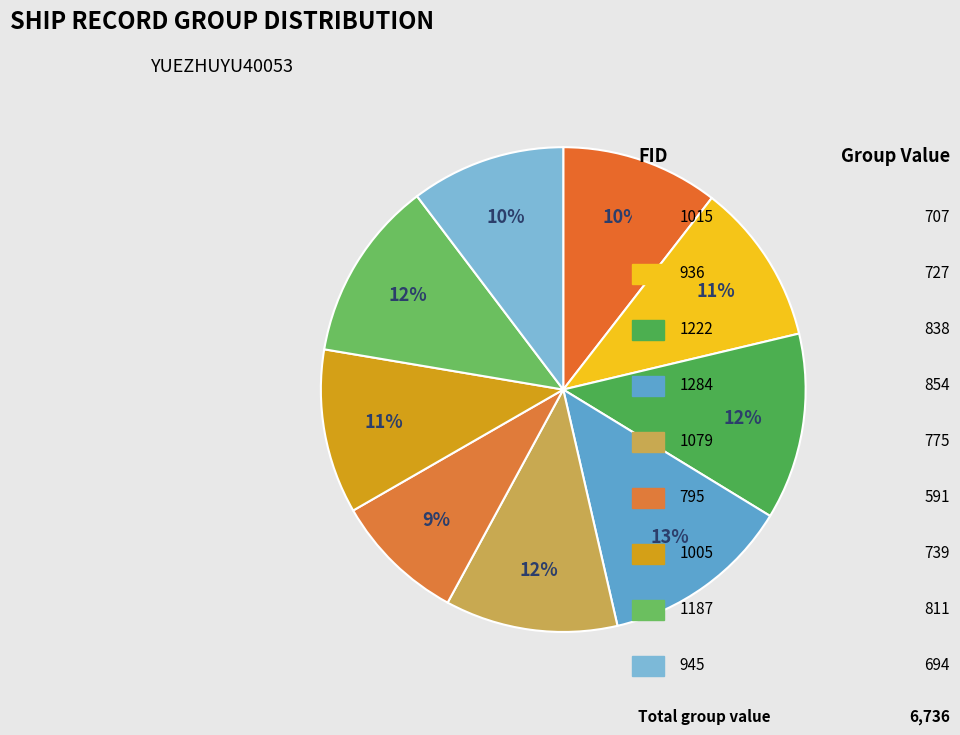

Count the number of slices in the pie.

9